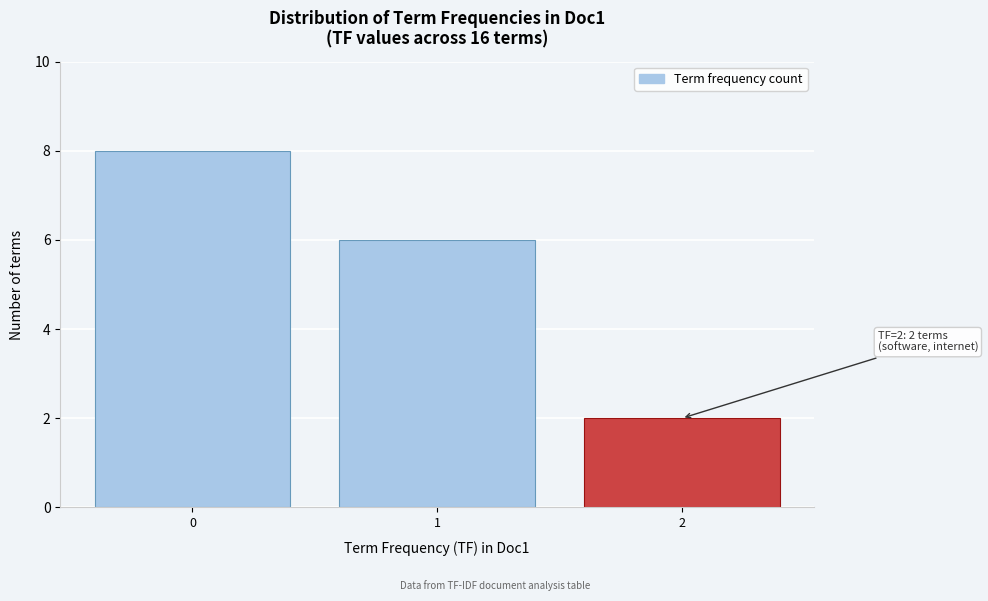

Reading left to right, extract all data points from this chart.

8	6	2